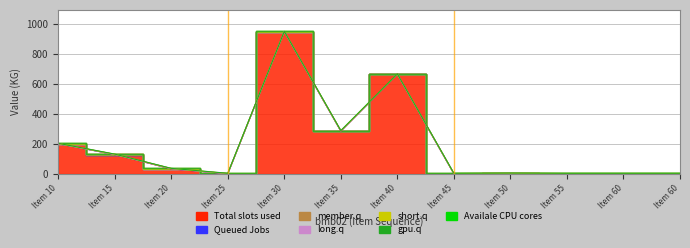

What is the maximum value shown in the chart?

946.0